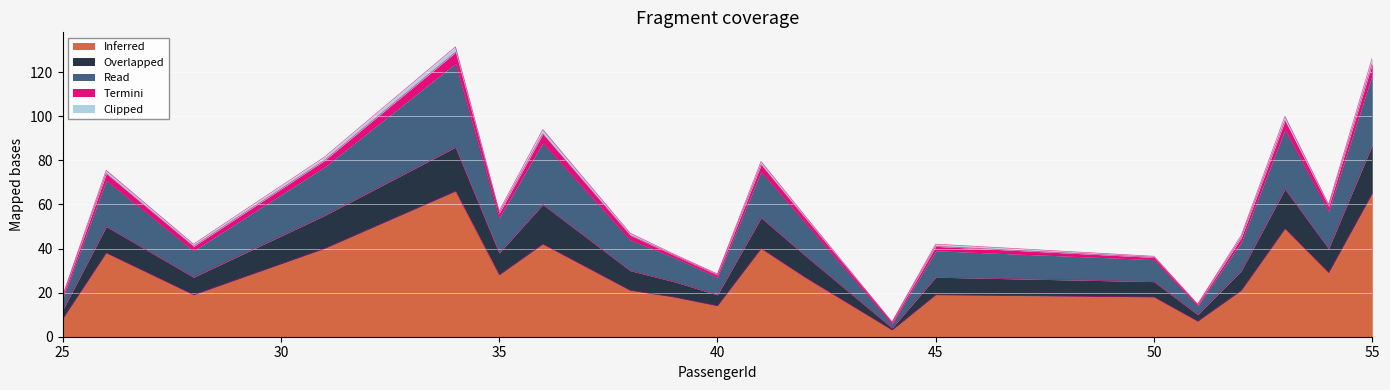

What is the lowest value of the Inferred series?

3.0